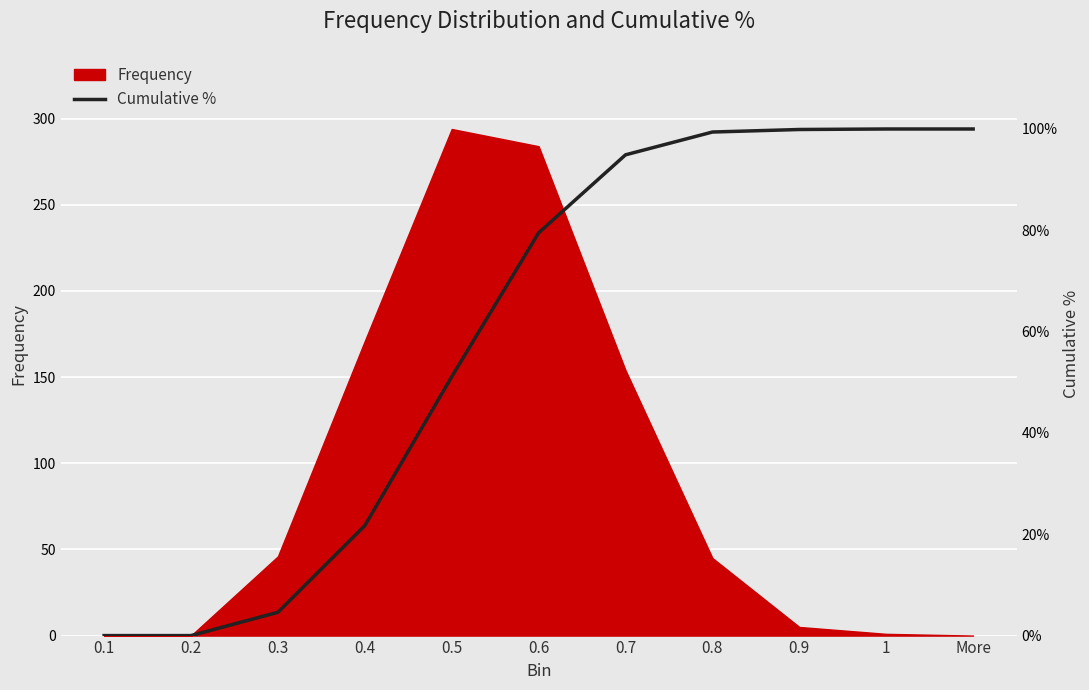

The chart shows a value of 294.0 at More. True or false?

True